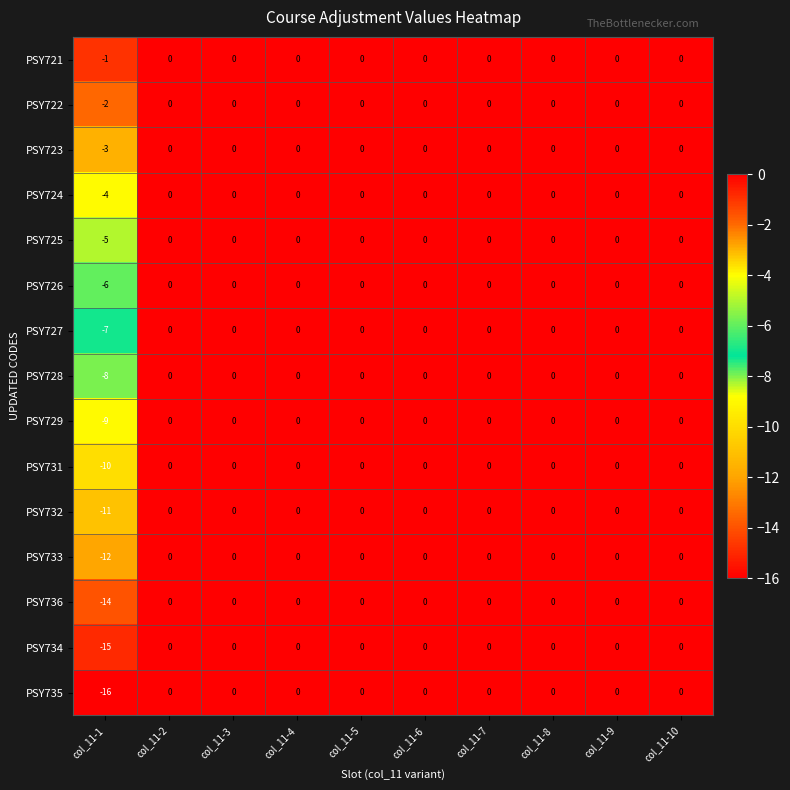

What is the minimum value shown in the chart?

-16